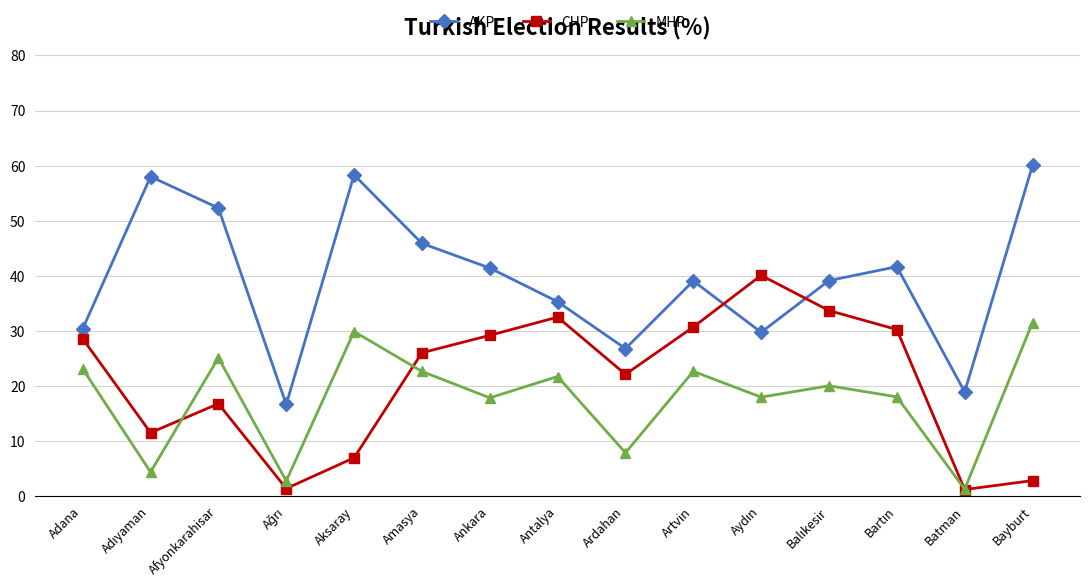

True or false: MHP and AKP intersect in this chart.

False